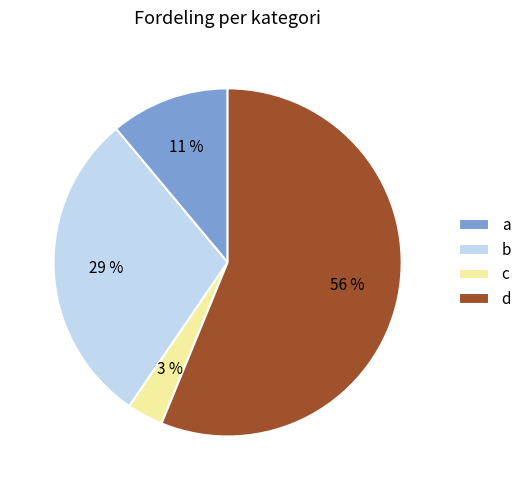

Does a account for over 50% of the chart?

No